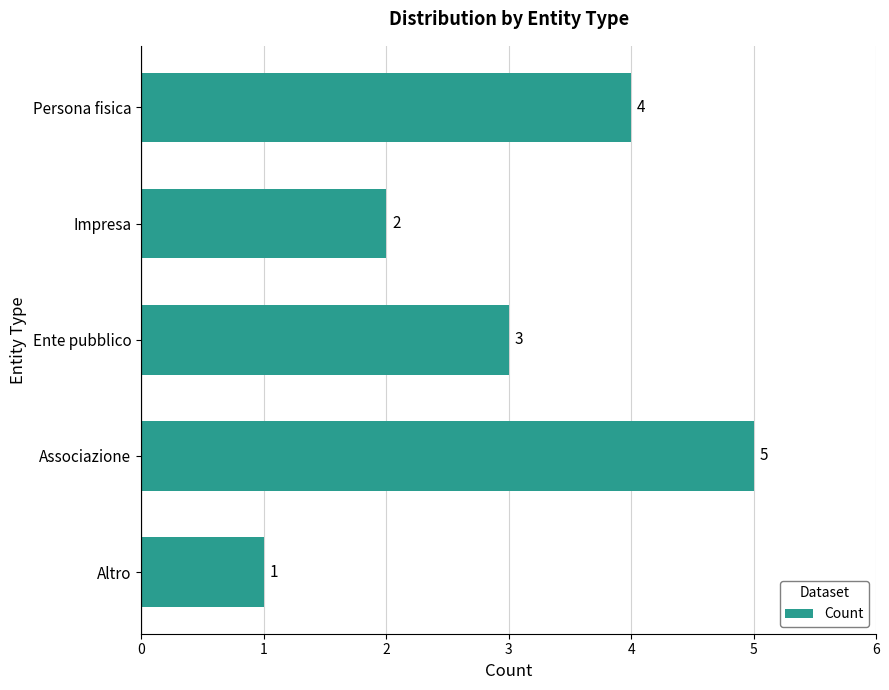

What is the sum of all values?

15